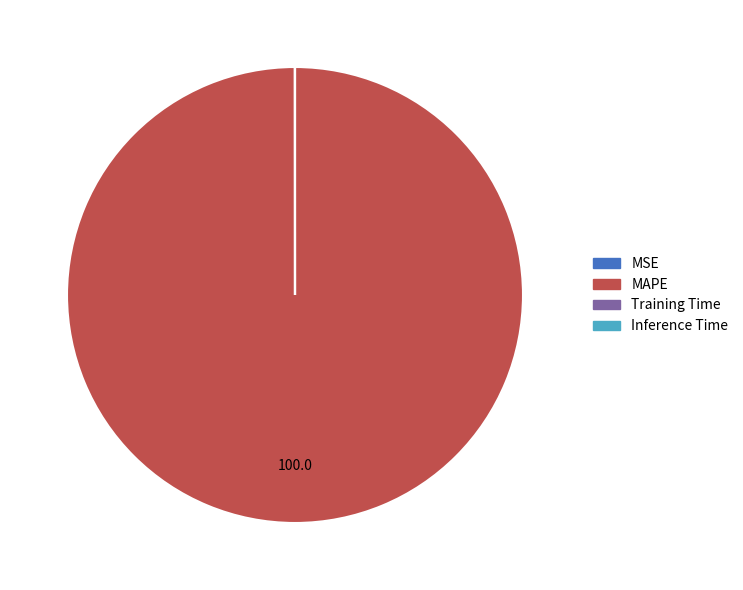

Which category has the biggest portion of the pie?

MAPE